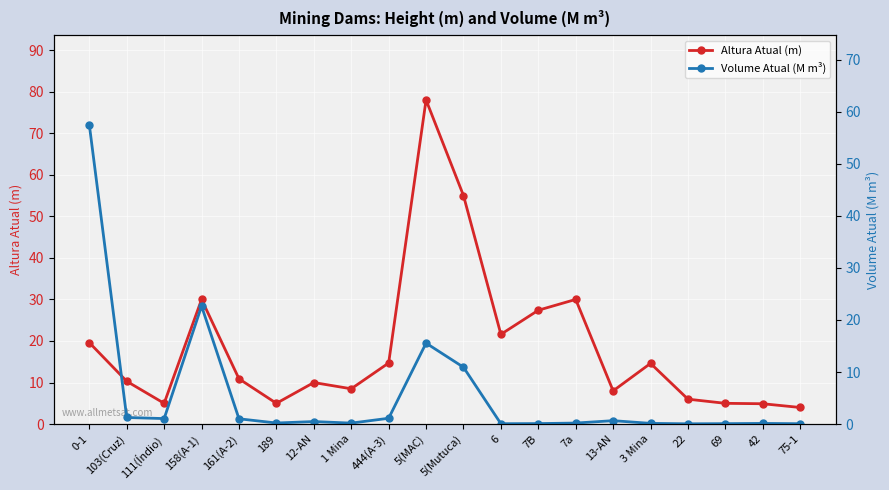

Does the chart display data point markers on the line(s)?

Yes